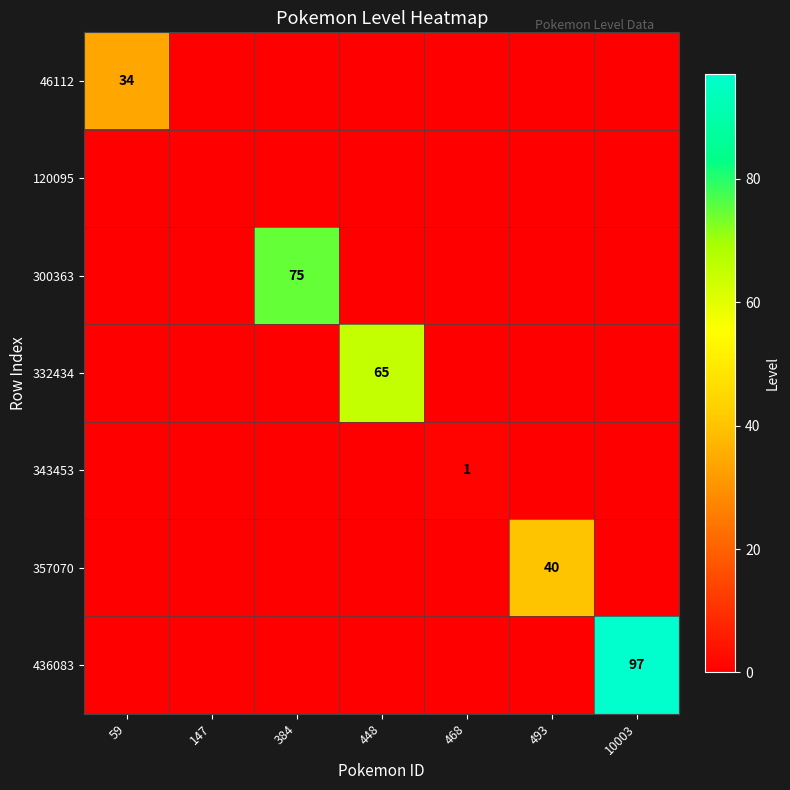

How many values in 357070 are above zero?

1